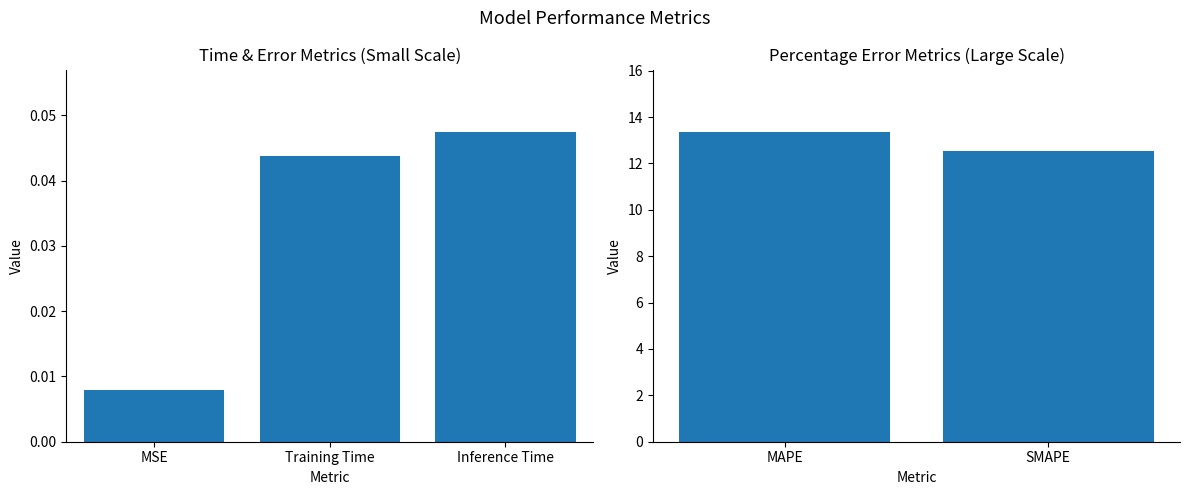

Count the number of values greater than 13.

1